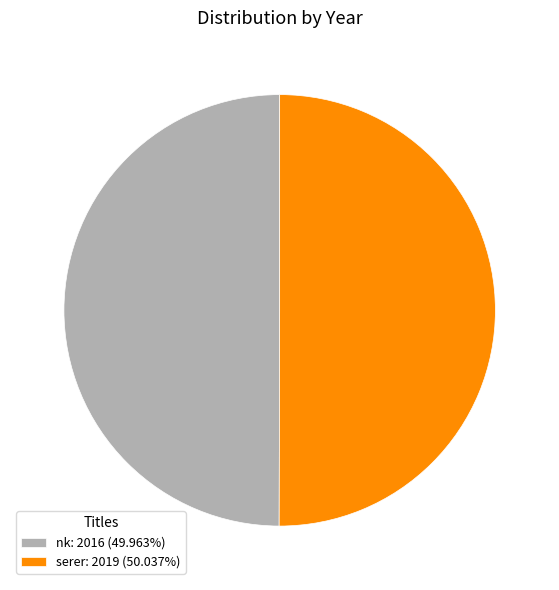

How many slices are in this pie chart?

2